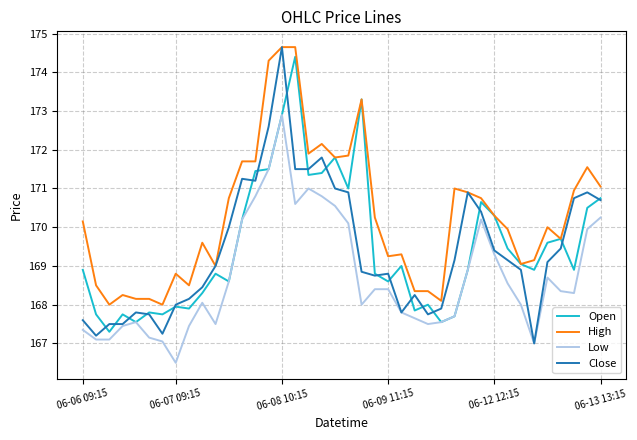

Which series has the largest range (max minus min)?

Close